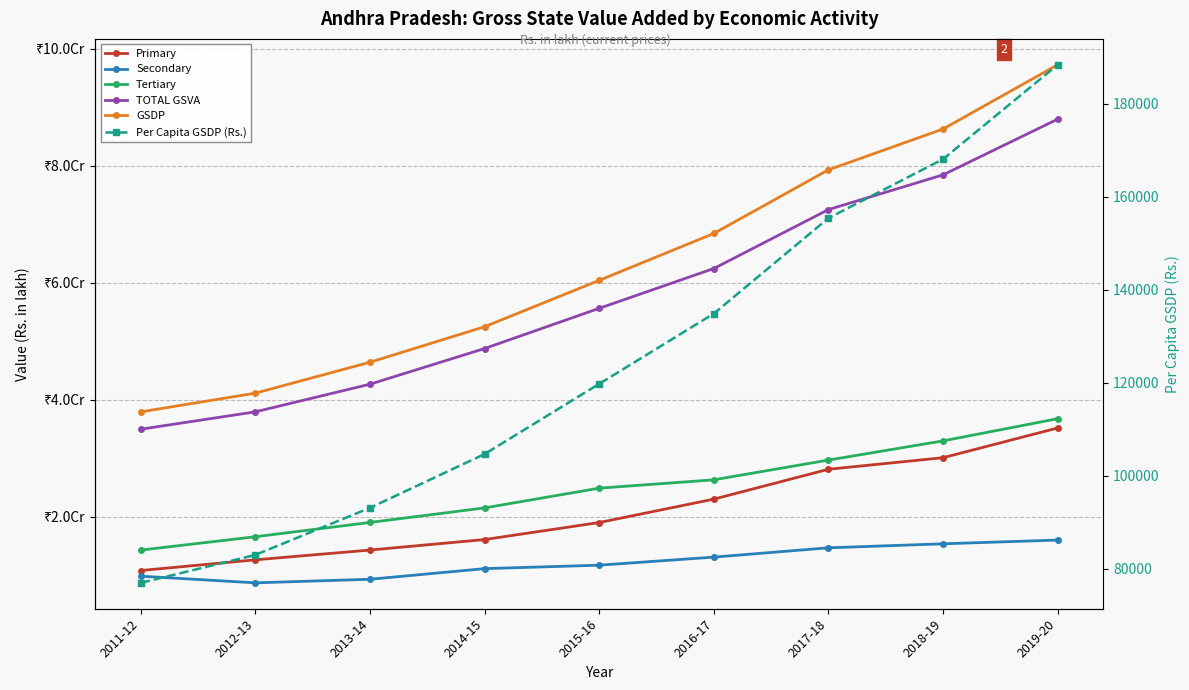

The Tertiary series shows 14308520 at 2011-12. True or false?

True